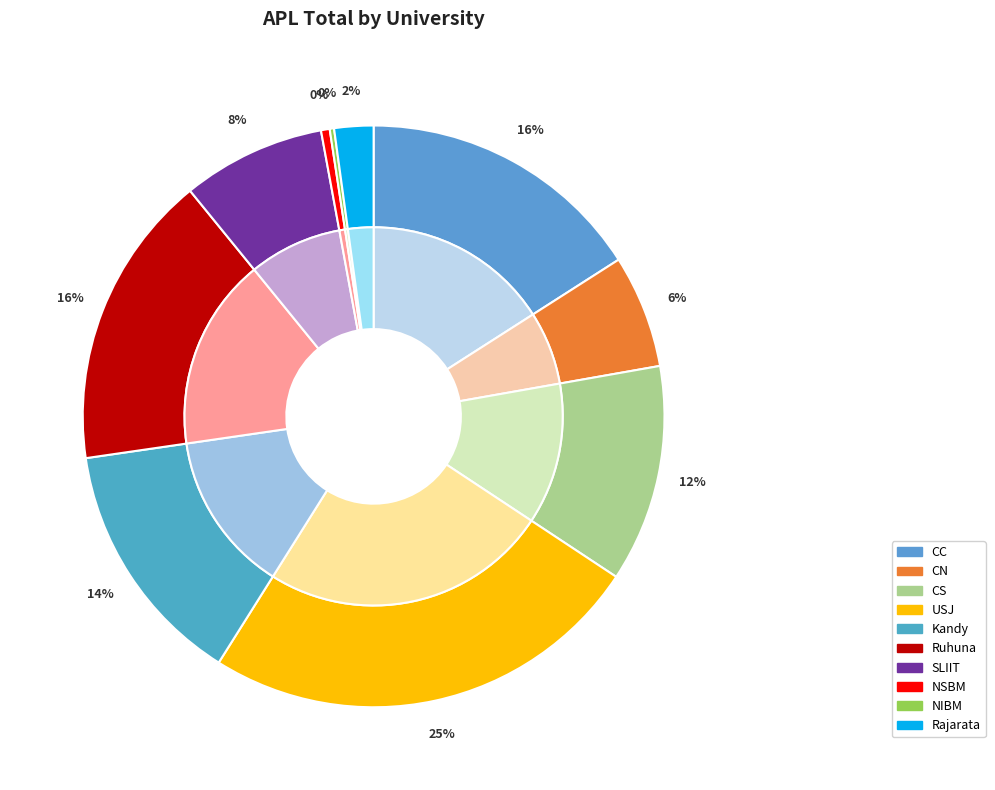

Approximately how many times larger is the value at USJ compared to NSBM?

51.0